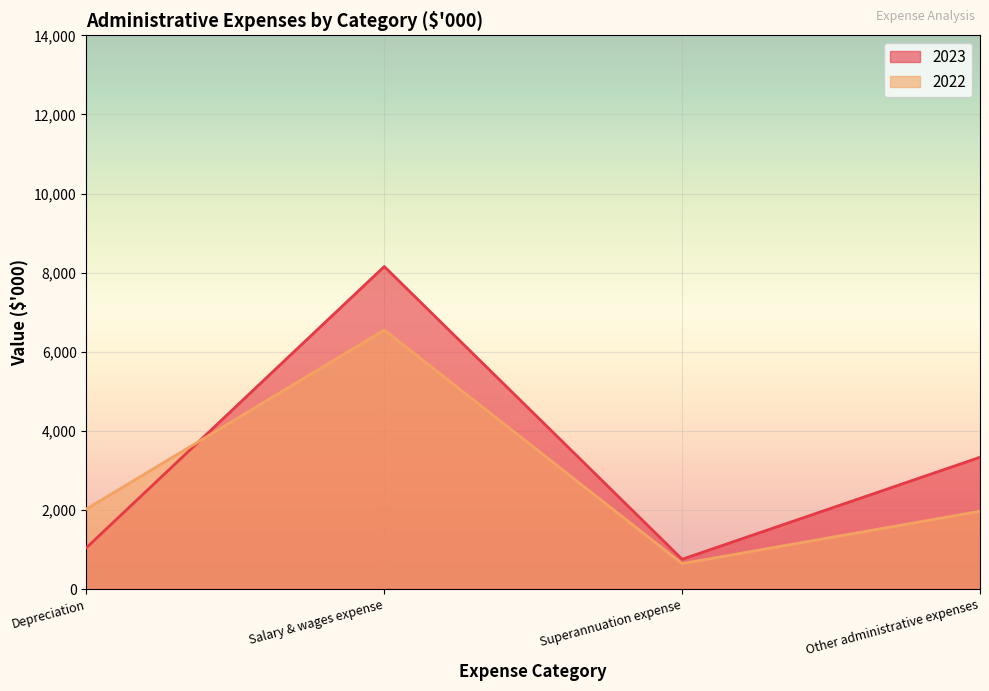

List the series in order of their peak value, lowest first.

2022, 2023